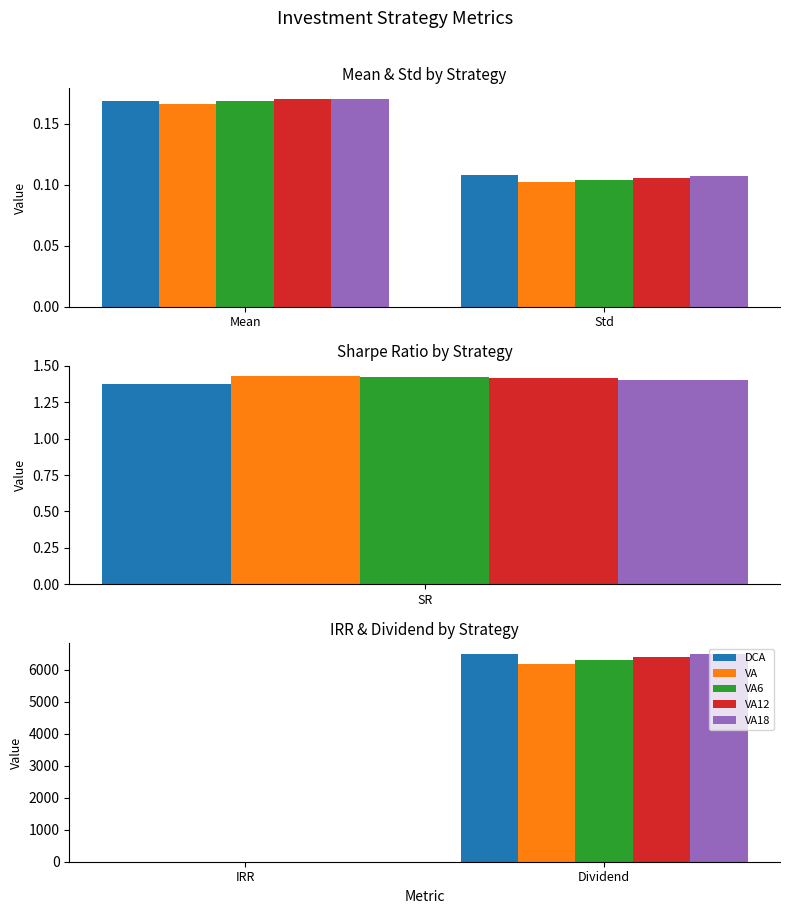

Count the number of data series in this chart.

5